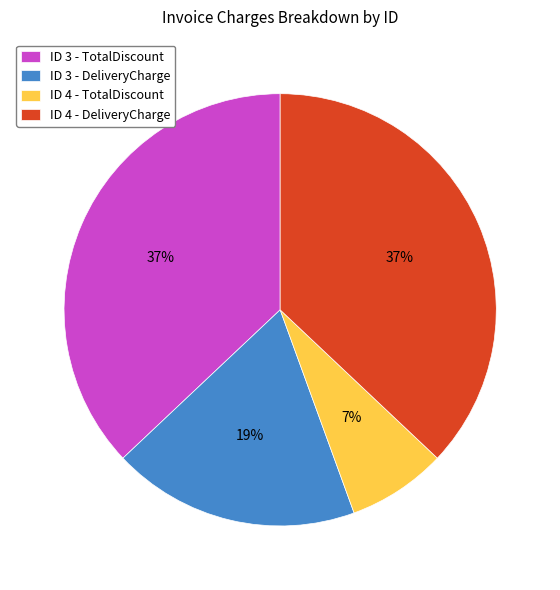

Which category has the smallest portion of the pie?

ID 4 - TotalDiscount